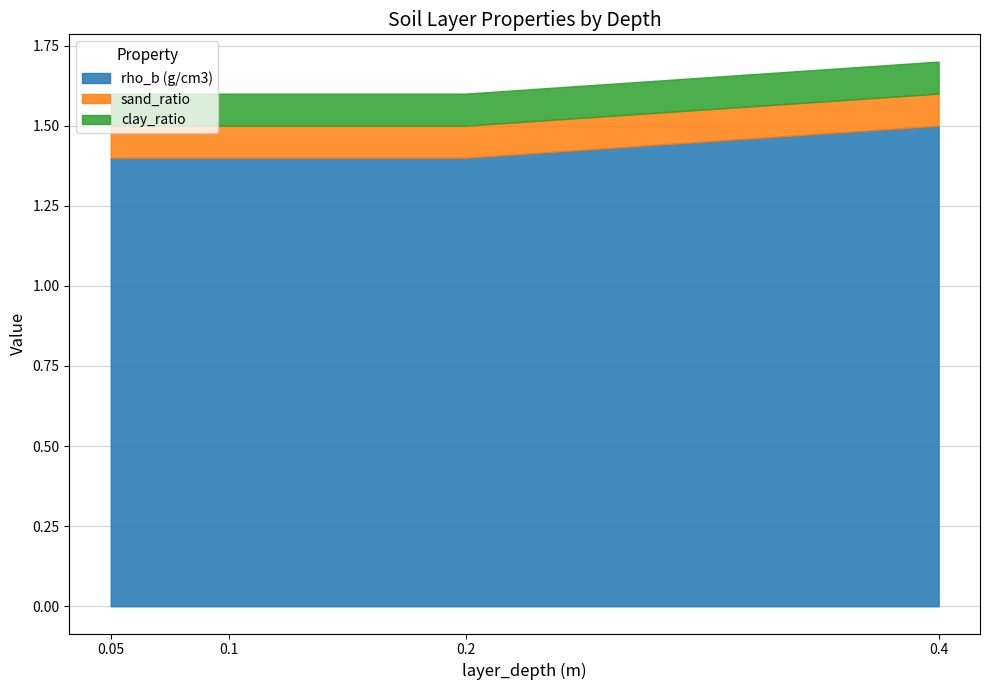

True or false: rho_b (g/cm3) has more than 1 points higher than both neighbors.

False